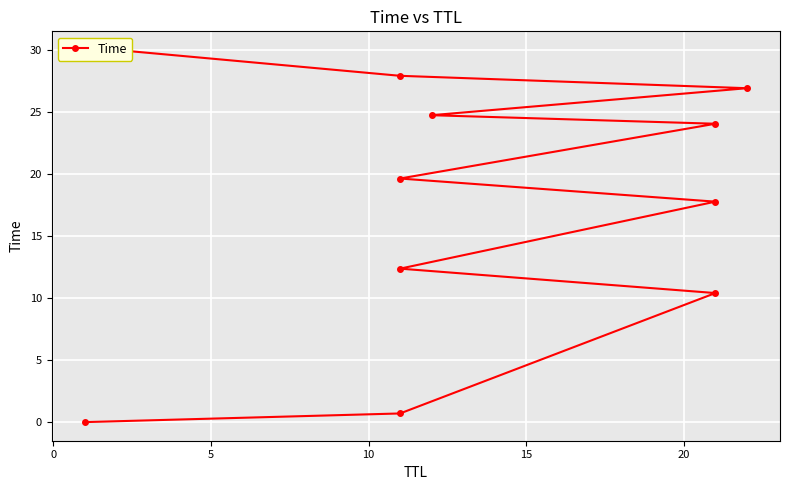

True or false: there are more than 2 points higher than both neighbors.

False